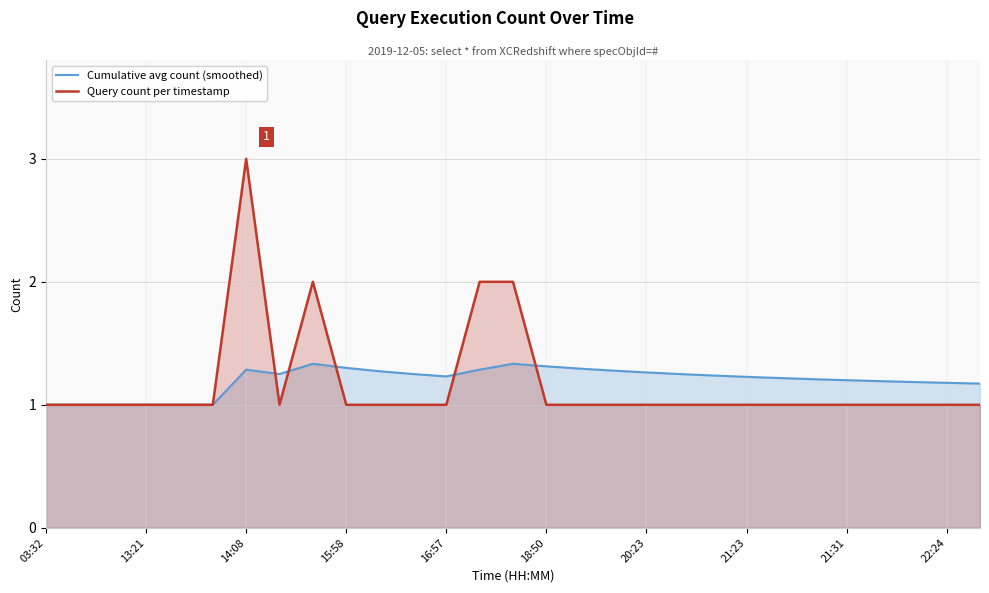

How many interior local peaks does the Query count per timestamp series have?

2